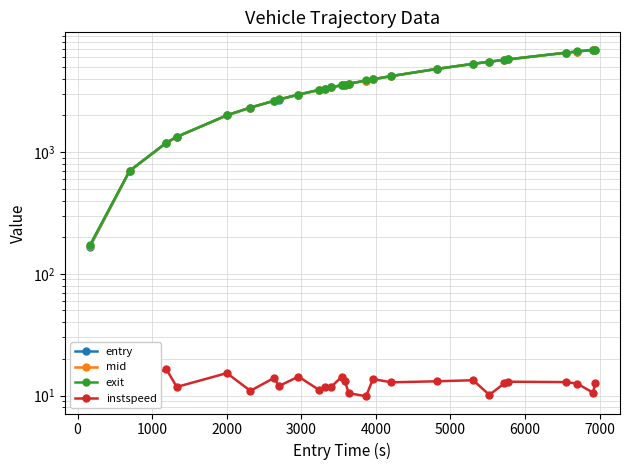

Does the chart have visible grid lines?

Yes